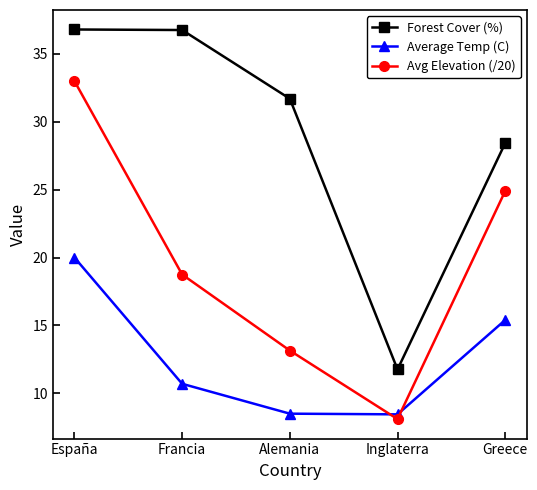

Which series has the largest total across all categories?

Forest Cover (%)